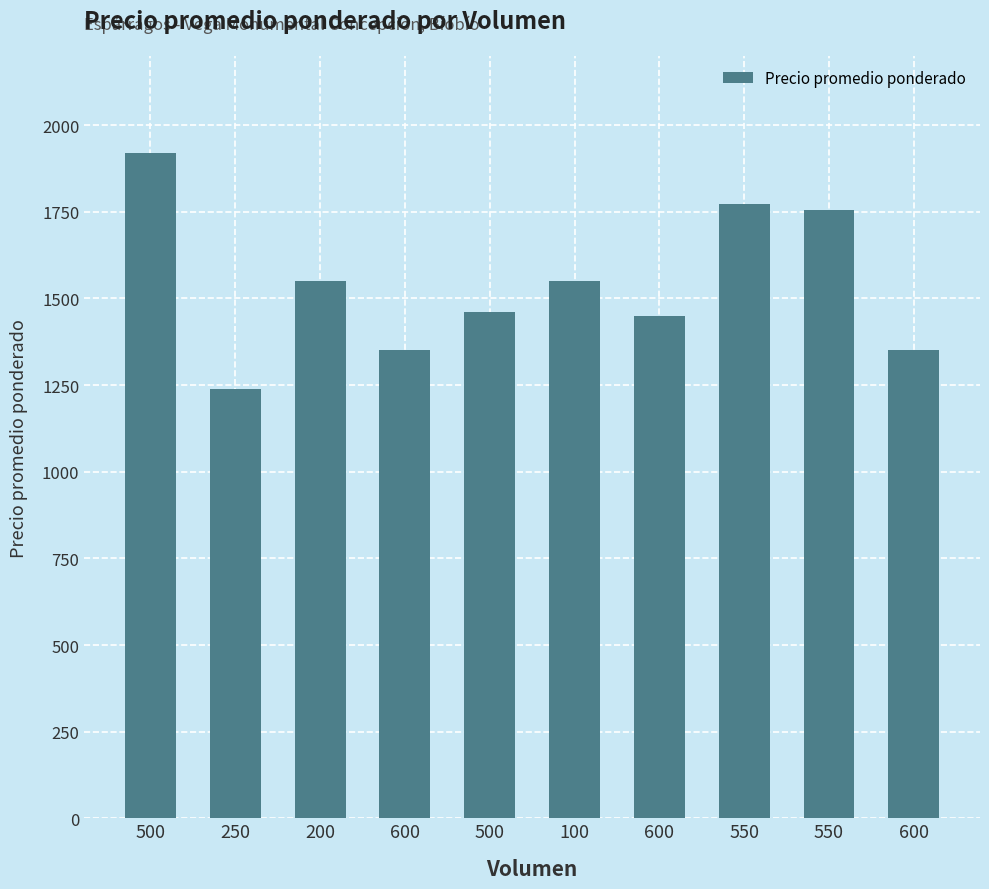

How many bars are there in total?

10